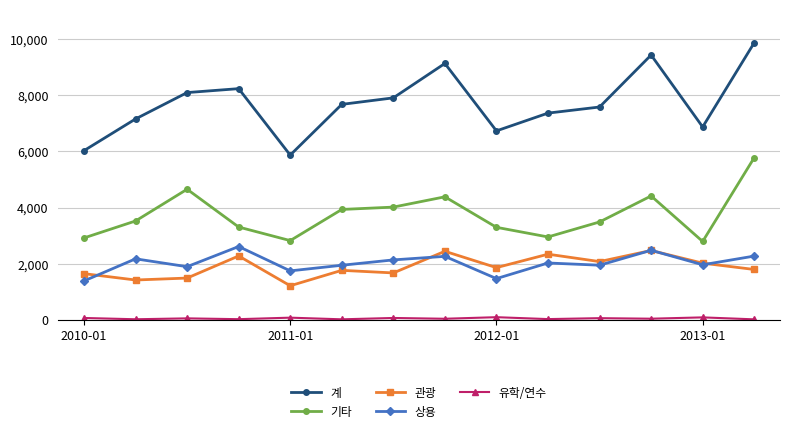

True or false: 관광 and 계 intersect in this chart.

False